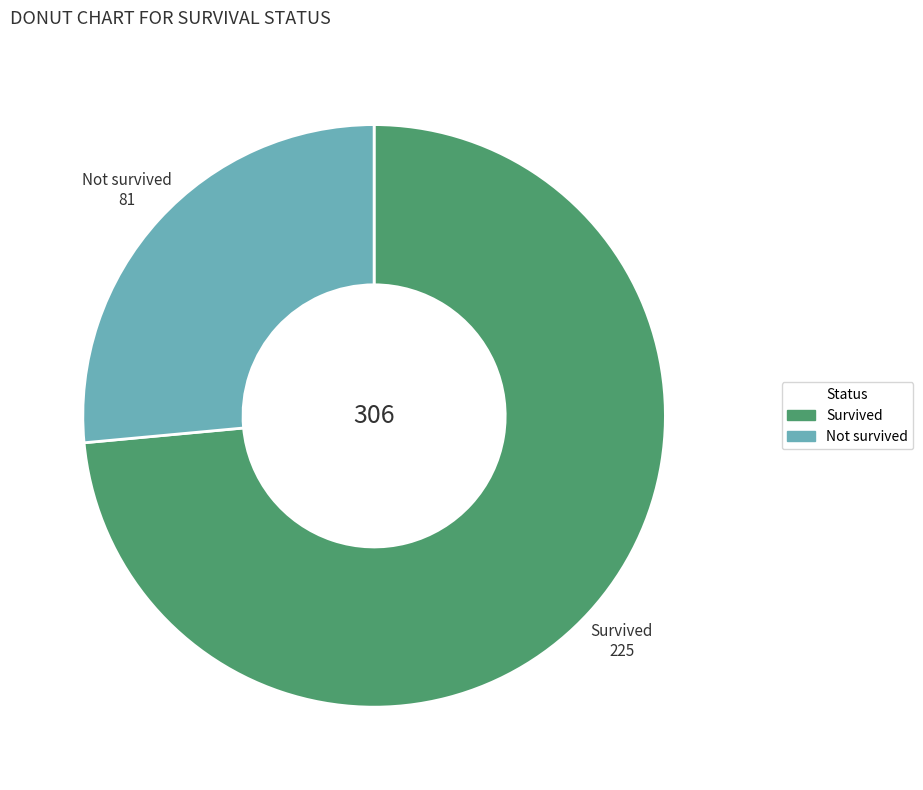

Is it true that Not survived is 26% of the pie?

True